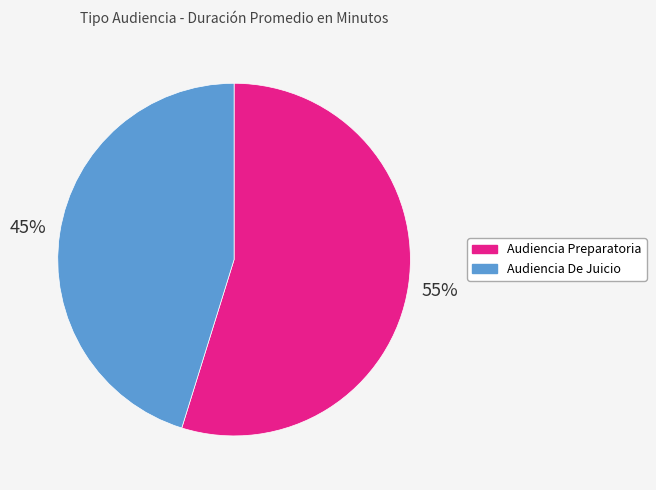

Rank the categories by value from lowest to highest.

Audiencia De Juicio, Audiencia Preparatoria